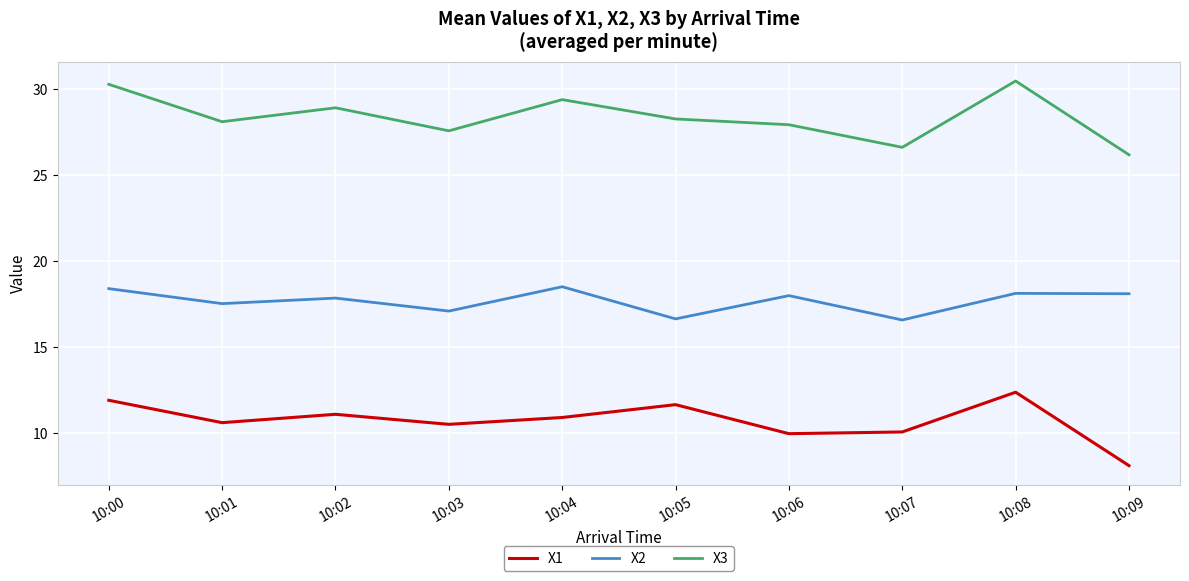

What is the minimum value shown in the chart?

8.1